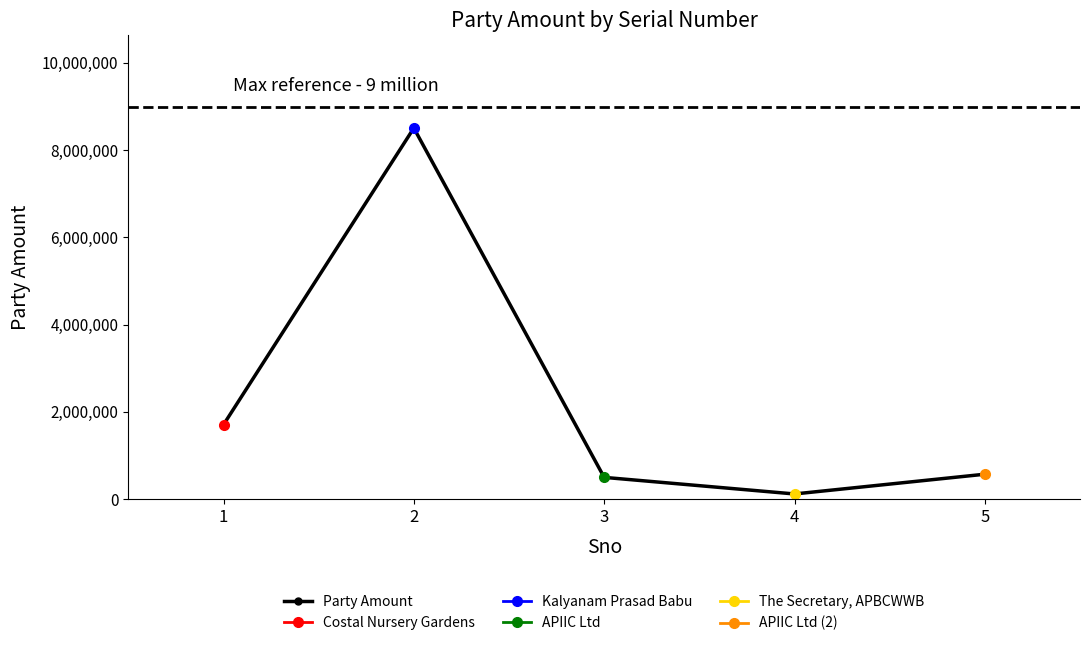

Reading left to right, transcribe all the data shown in this chart.

1=1703591	2=8506969	3=495639	4=114981	5=568034